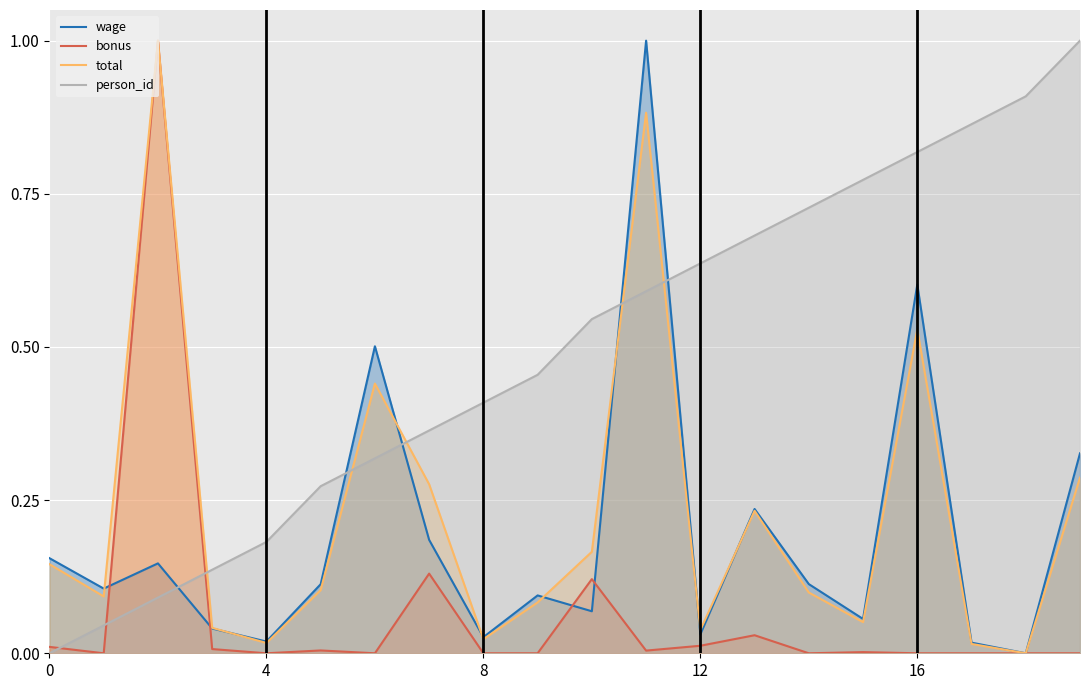

What is the sum of the total values at 19 and 8?

0.3